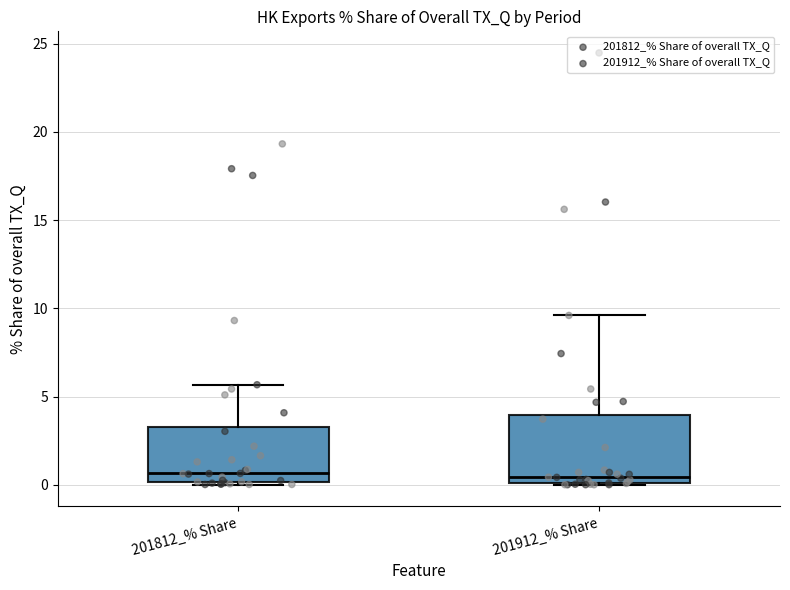

Where does the median line of the box for 201912_% Share sit on the y-axis? The values are not printed on the chart, so give them approximately, as read against the axis.

0.5